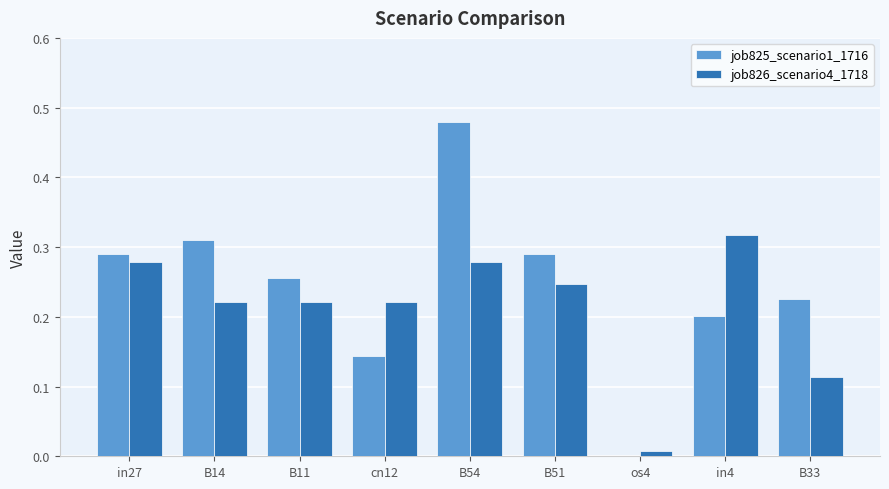

What is the sum of all job825_scenario1_1716 values?

2.2